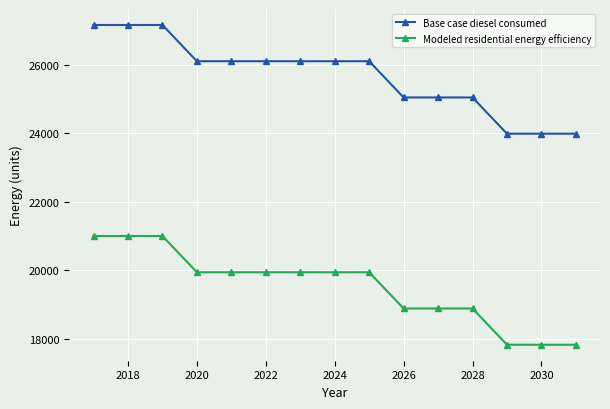

Which series has the widest spread of values?

Base case diesel consumed